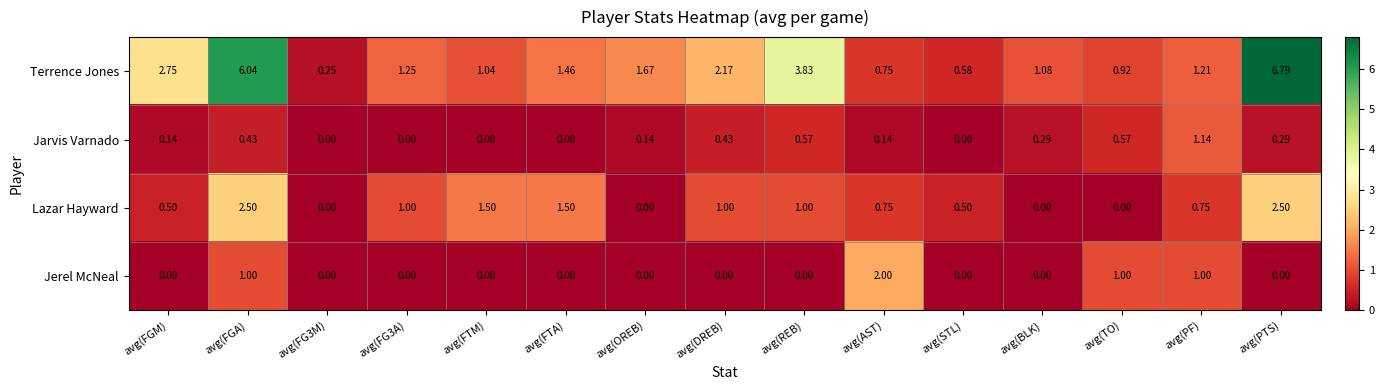

Which category has the highest value across all series?

avg(PTS)